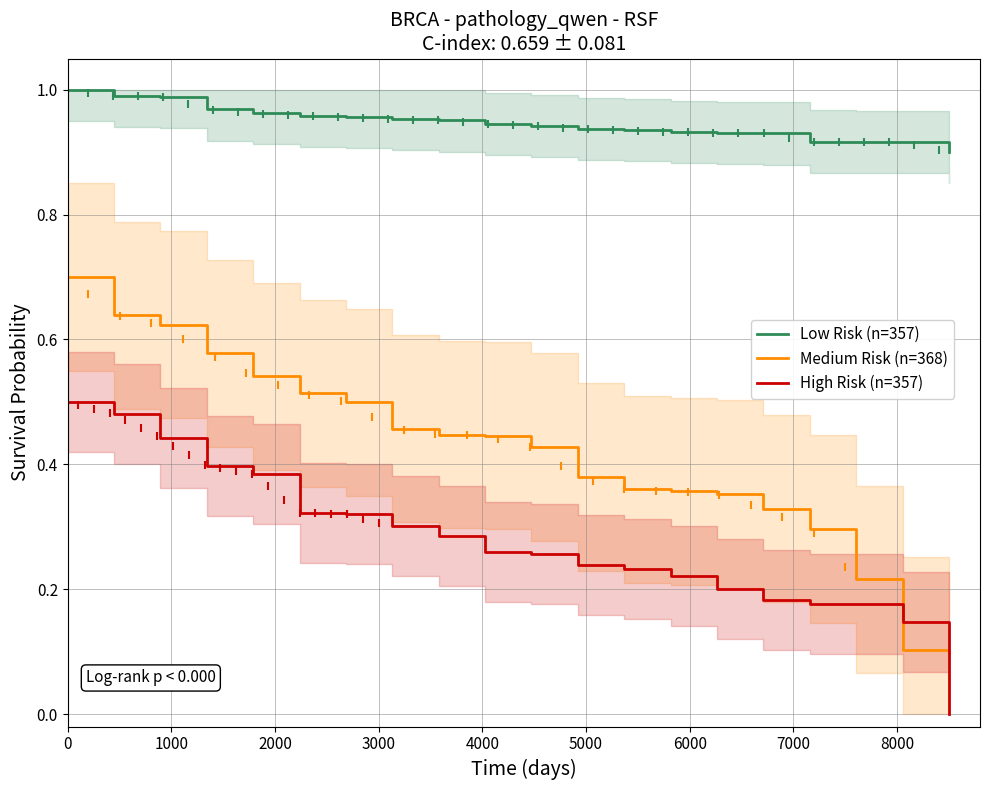

What is the maximum value shown in the chart?

1.0